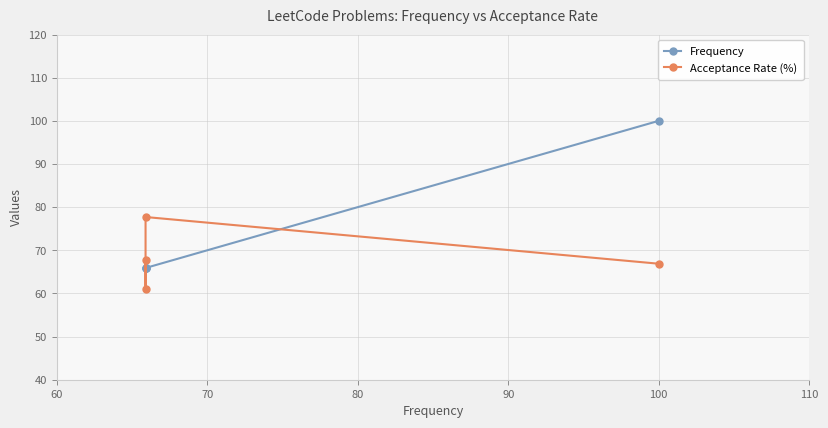

True or false: Frequency has more than 1 interior local peaks.

False